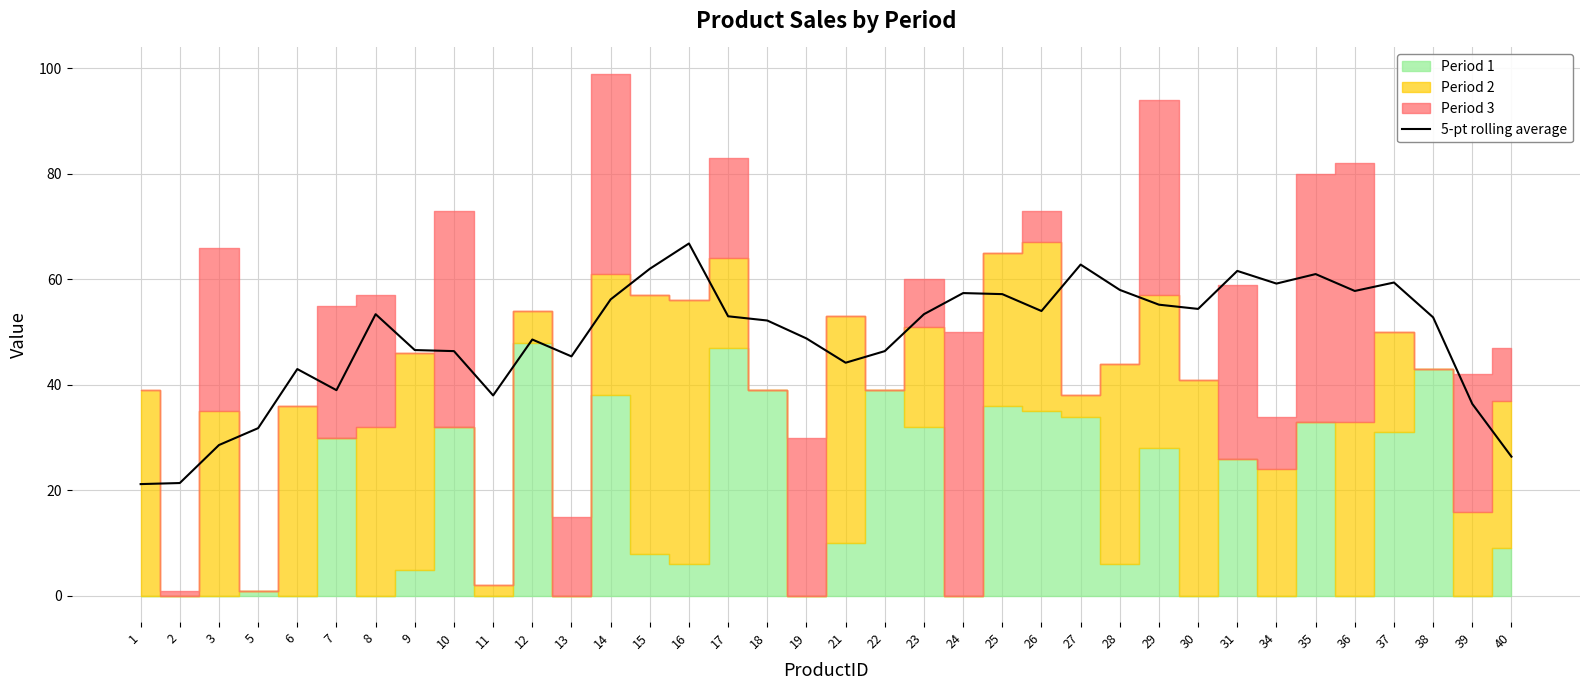

What is the minimum value shown in the chart?

21.2